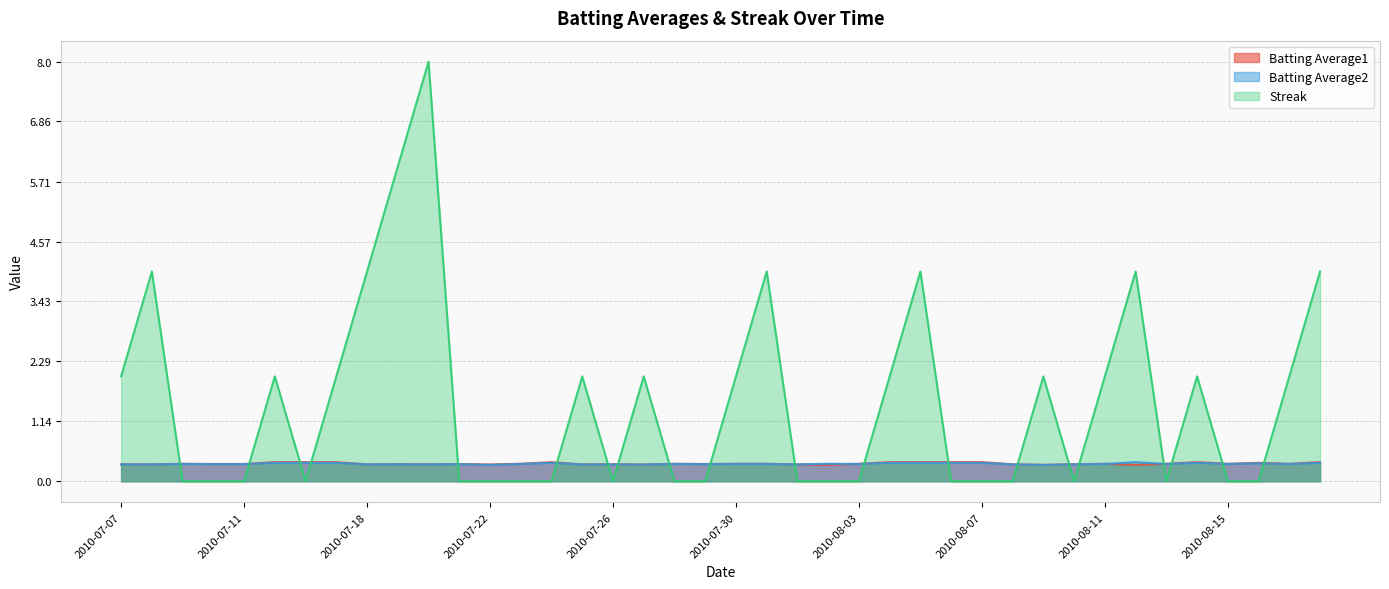

True or false: Streak and Batting Average1 cross at least once.

True